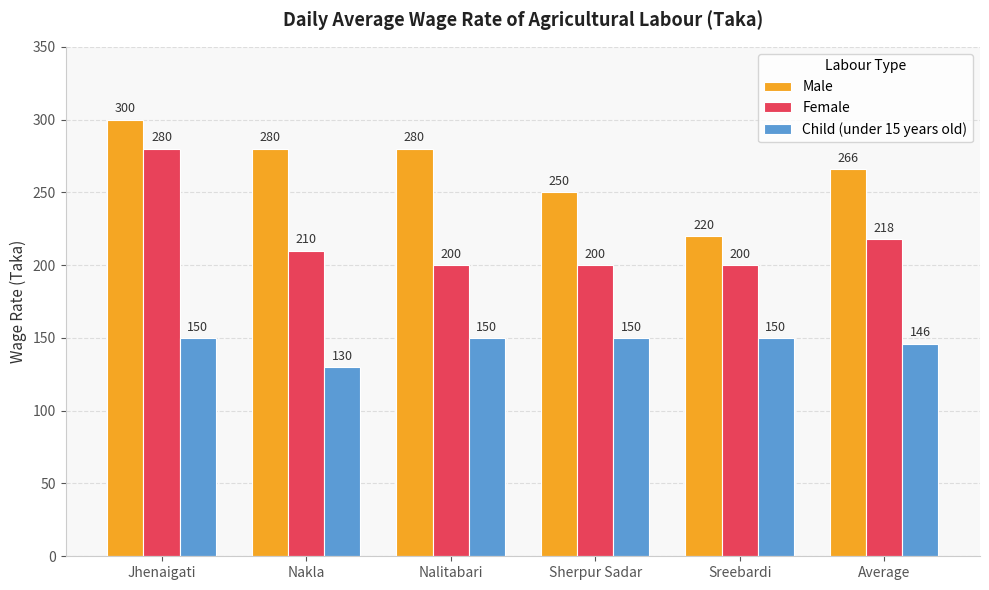

Is it true that Child (under 15 years old) equals 56 at Average?

False